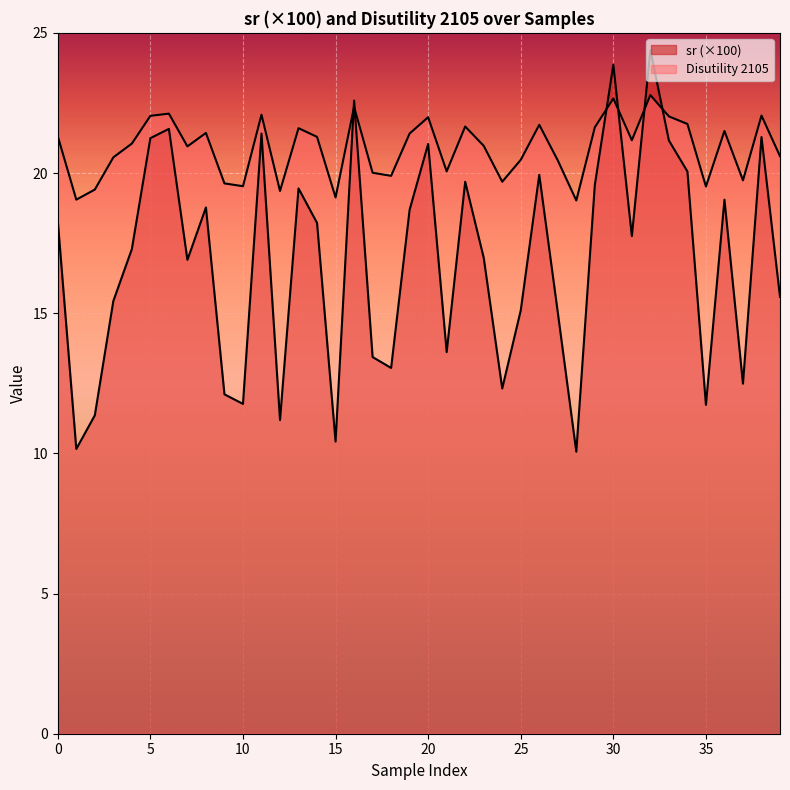

What is the value of the Disutility 2105 point at the 29th from the left?

19.0